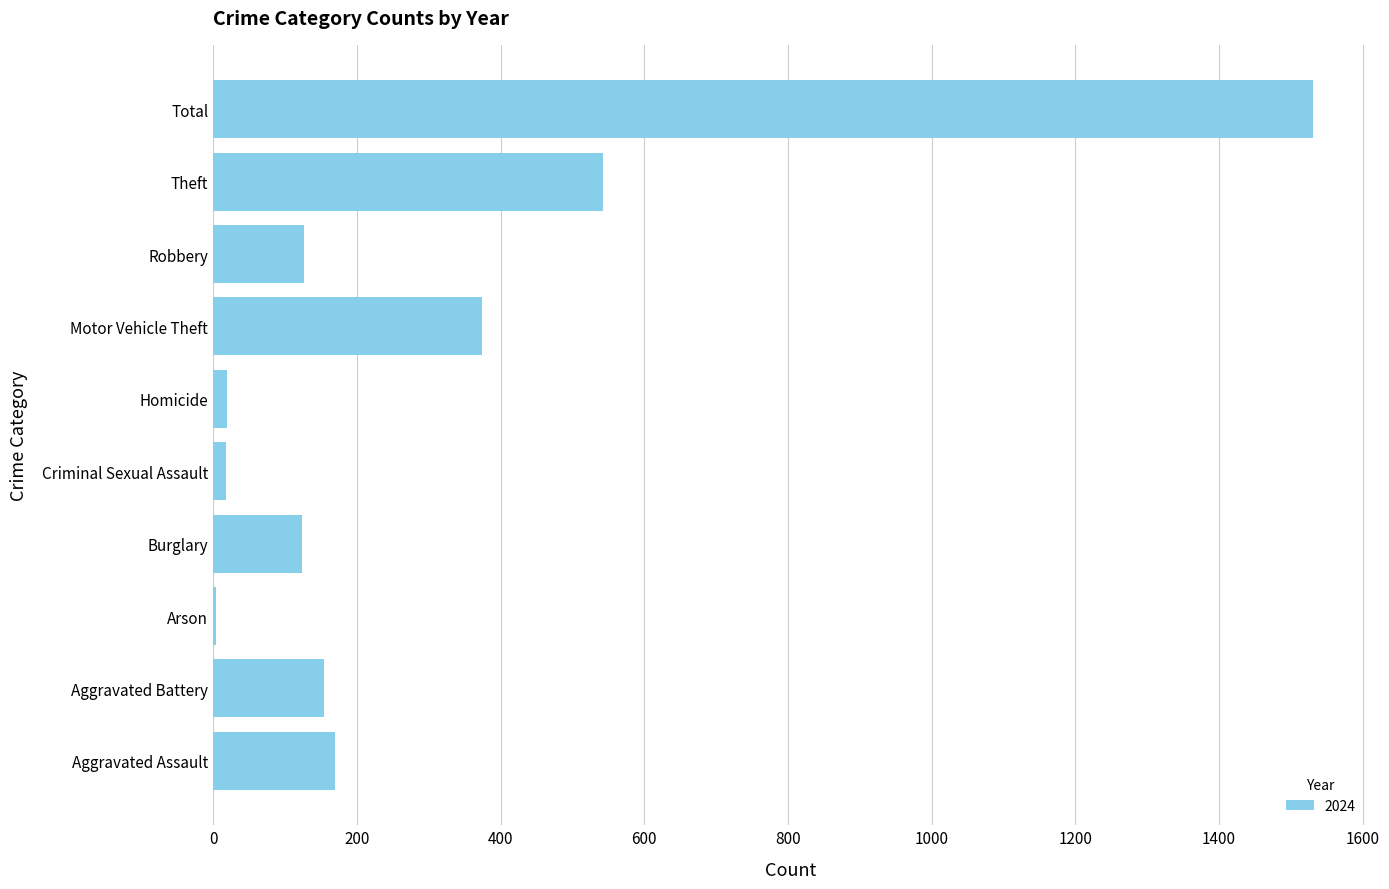

Between Motor Vehicle Theft and Theft, which is larger?

Theft